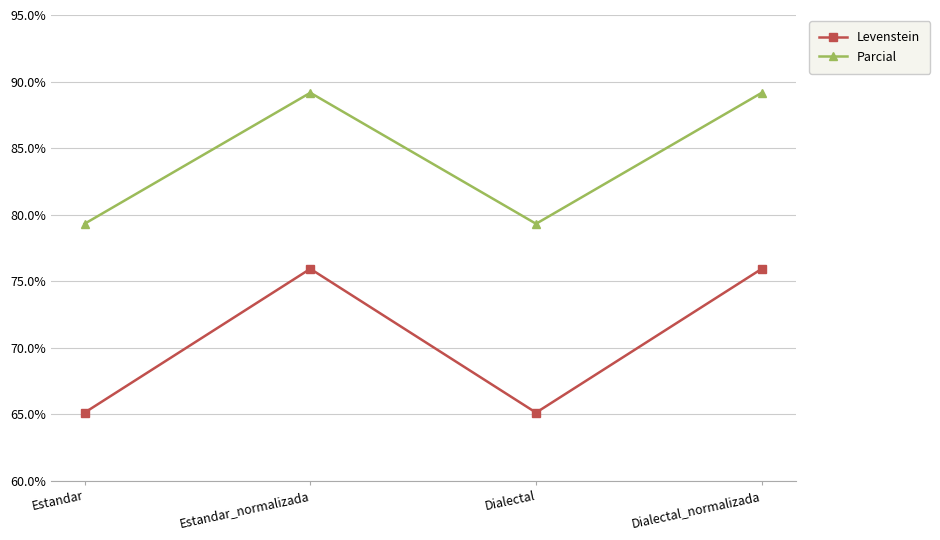

Between Estandar and Estandar_normalizada, which series saw the biggest shift?

Levenstein